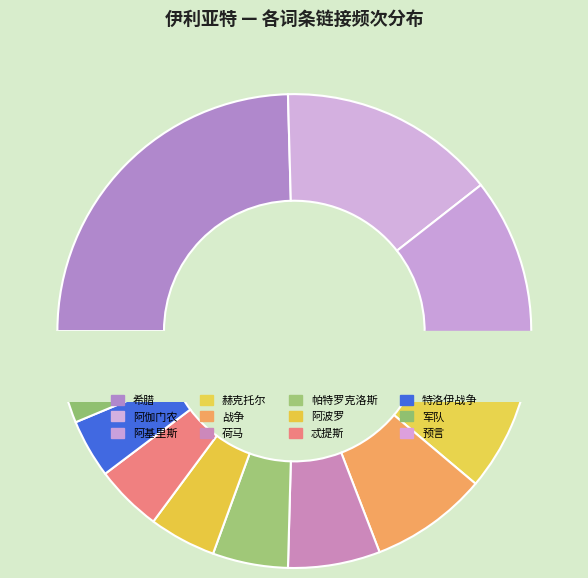

Do 帕特罗克洛斯 and 军队 together represent more than half of the pie?

No